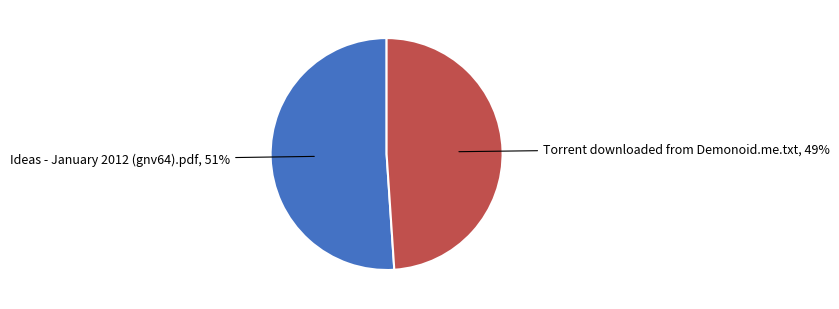

Is there a majority slice in this chart?

Yes